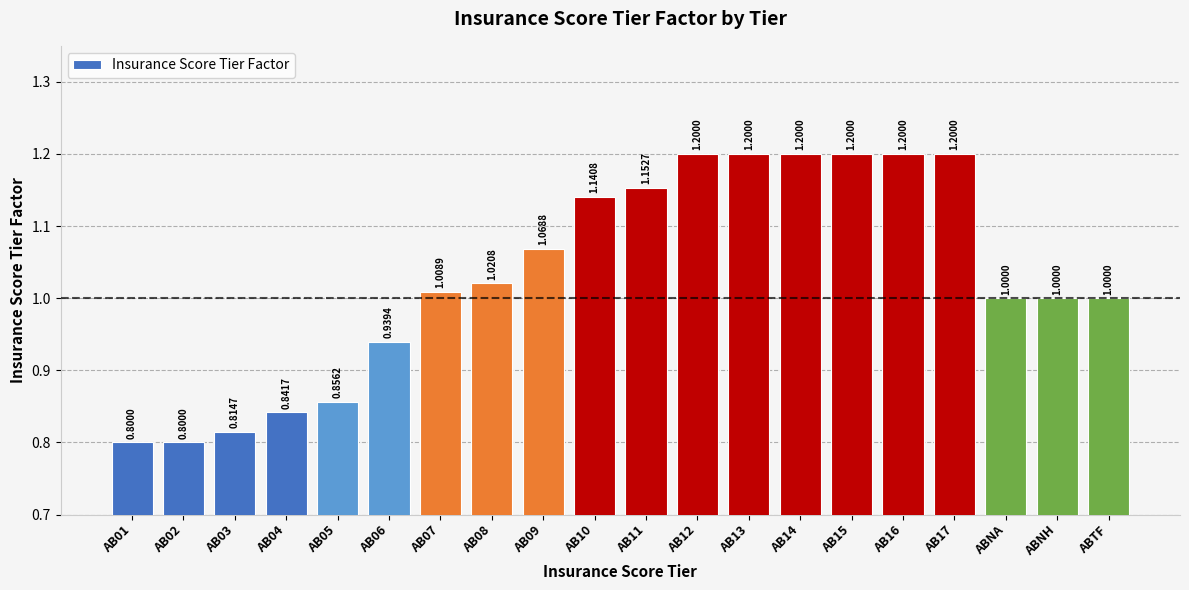

Are the bars grouped side by side (vs. stacked)?

No